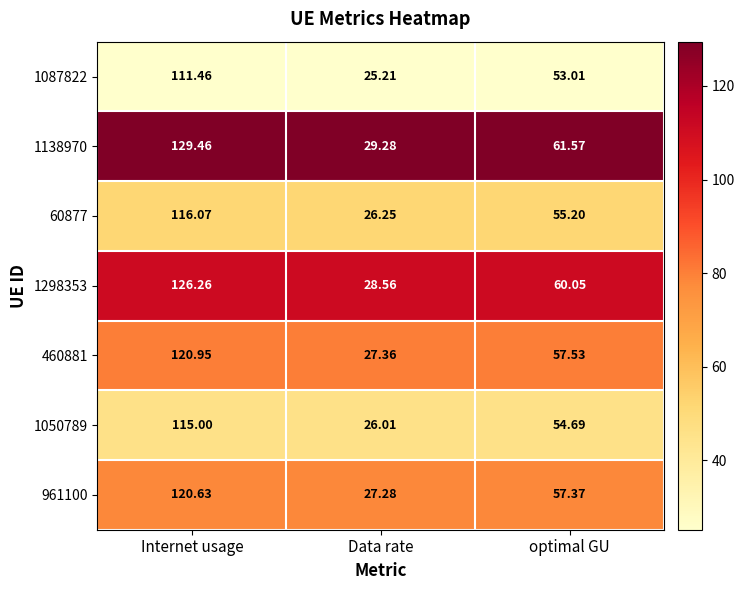

Is the value of 961100 at Internet usage greater than the value of 1087822 at optimal GU?

Yes